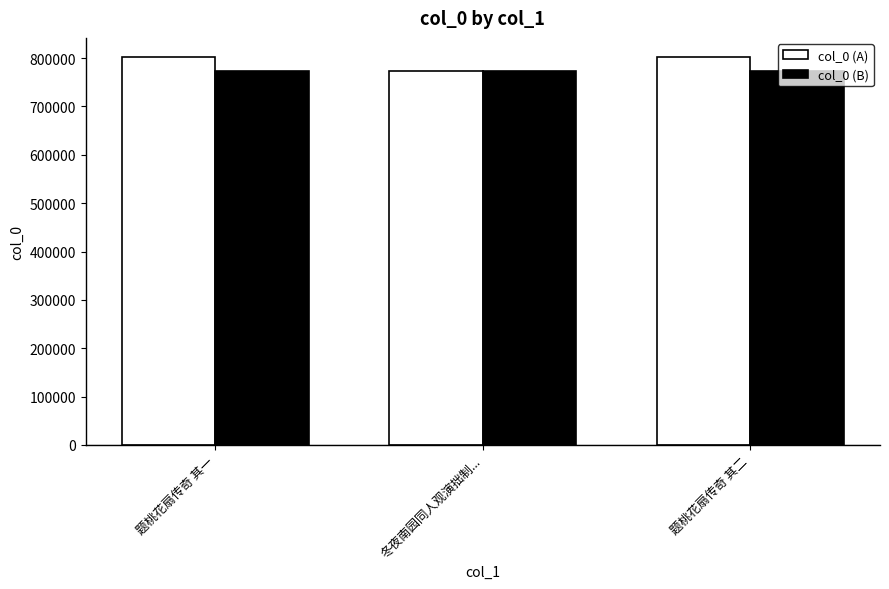

What is the total value across all series at 题桃花扇传奇 其二?

1574312